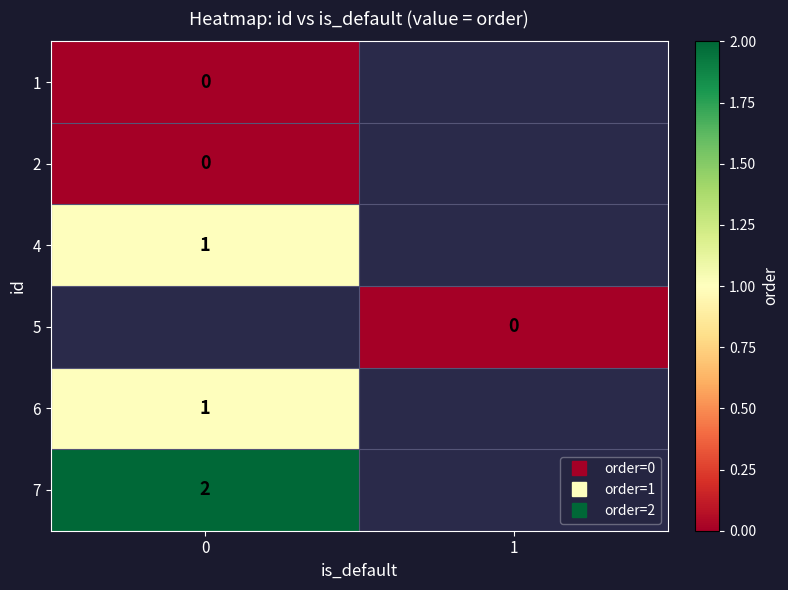

The value of 7 at 0 is 2.0. True or false?

True